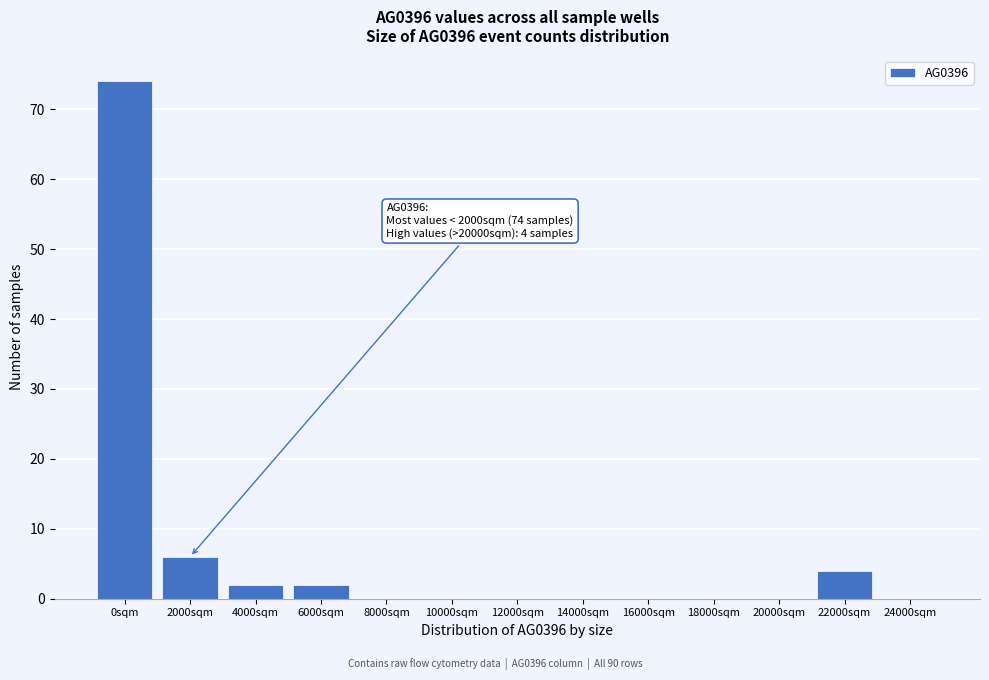

Reading left to right, transcribe all the data shown in this chart.

0sqm=74	2000sqm=6	4000sqm=2	6000sqm=2	8000sqm=0	10000sqm=0	12000sqm=0	14000sqm=0	16000sqm=0	18000sqm=0	20000sqm=0	22000sqm=4	24000sqm=0